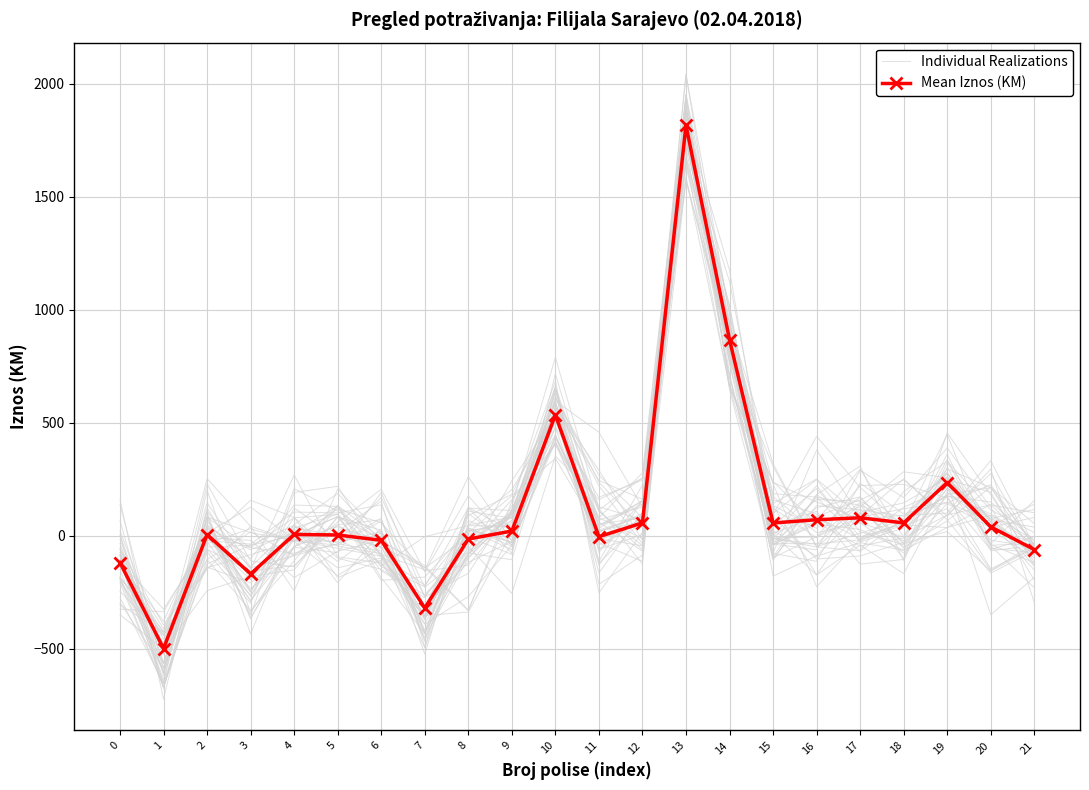

What is the highest value of the Individual Realizations series?

1586.4